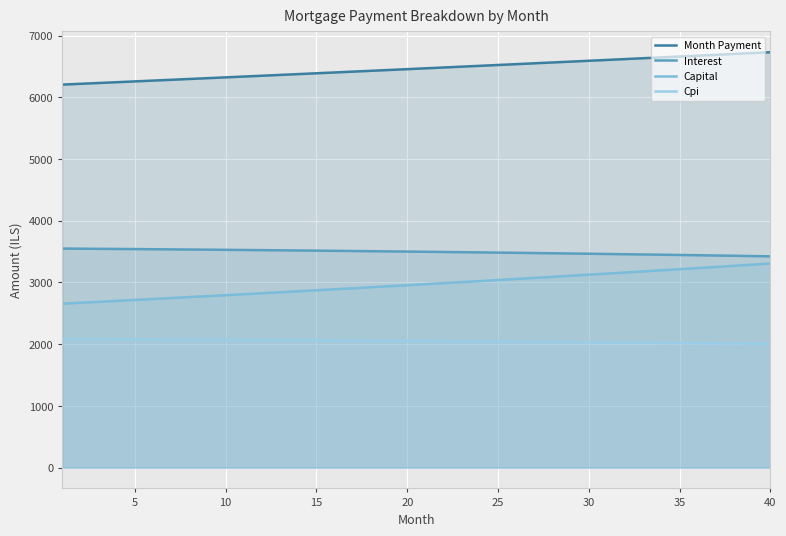

How many lines are shown in the chart?

4